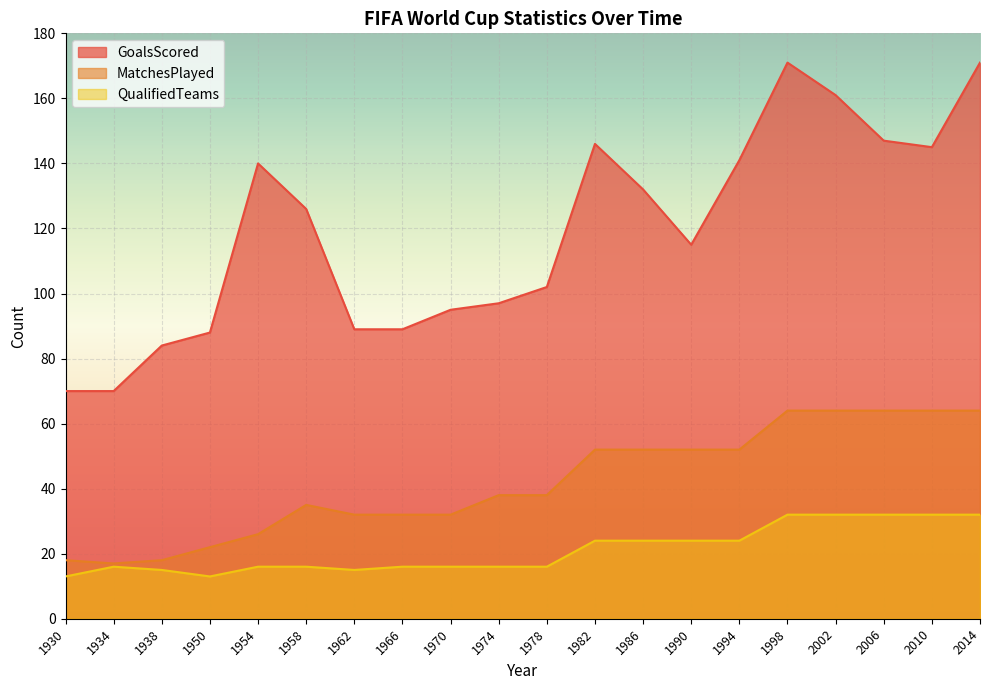

What are all the series names shown in the legend?

GoalsScored, MatchesPlayed, QualifiedTeams